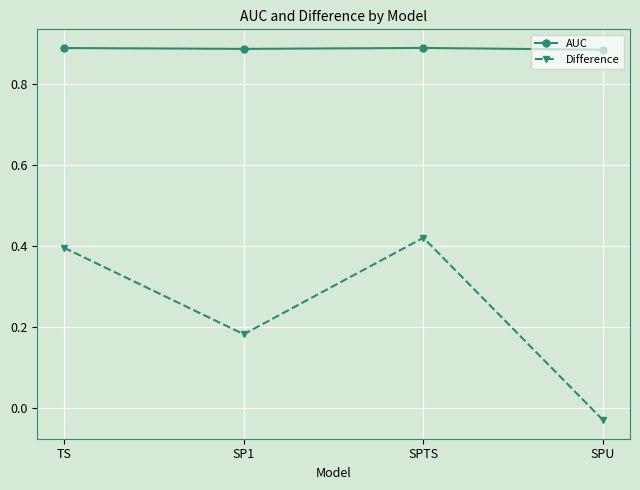

What is the sum of all Difference values?

1.0